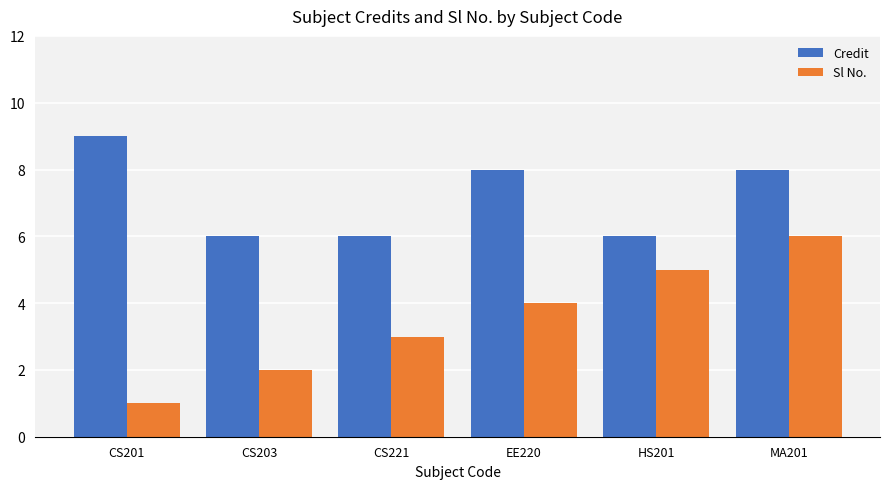

Which series has the largest range (max minus min)?

Sl No.